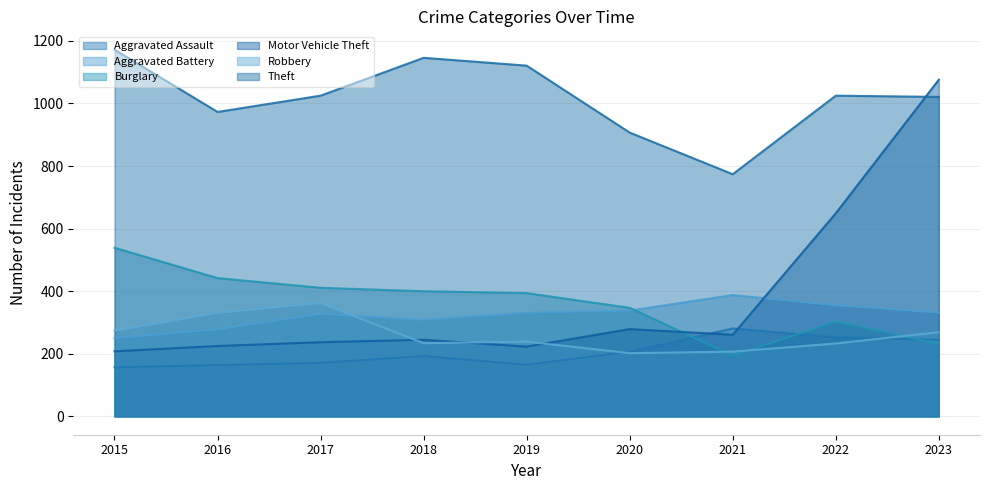

What is the spread (max minus min) of values at 2017?

854